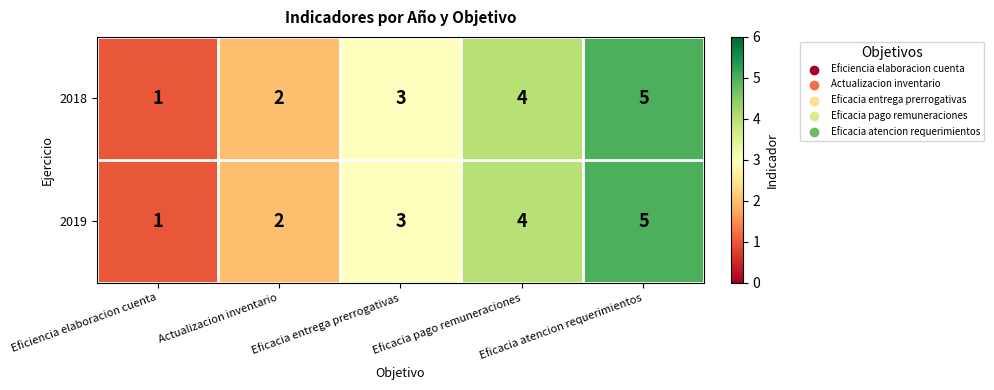

The value of 2019 at Actualizacion inventario is 1. True or false?

False